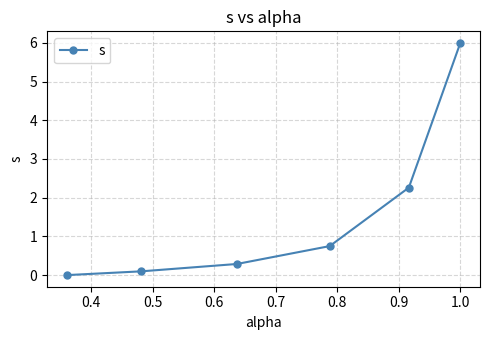

What is the difference between the second highest and second lowest values?

2.2